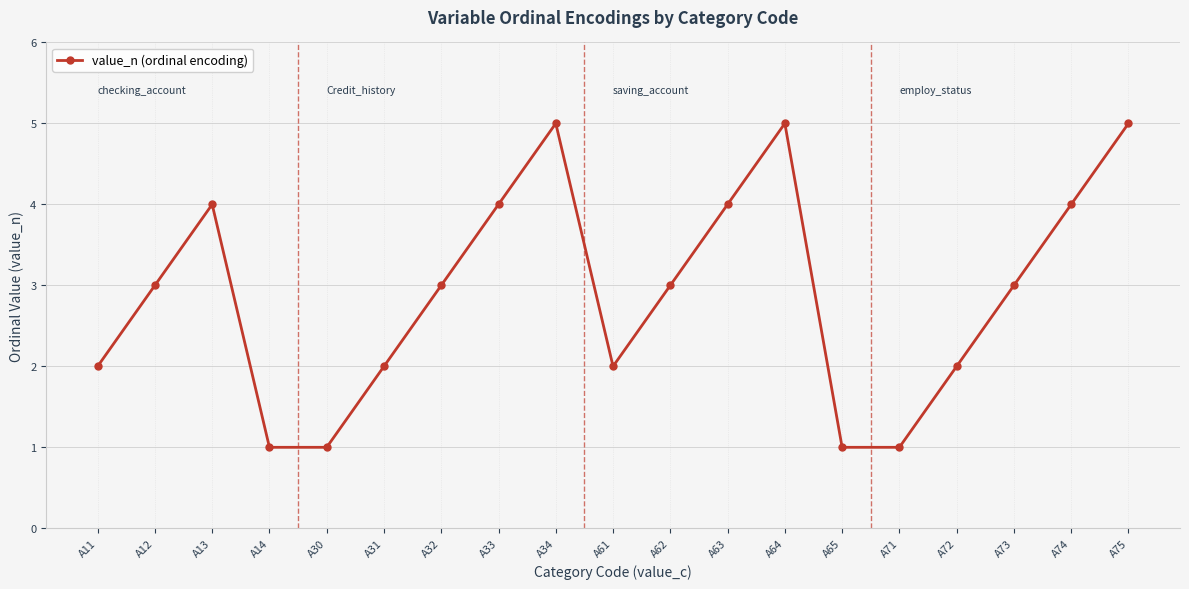

What is the difference between the values at A31 and A12?

1